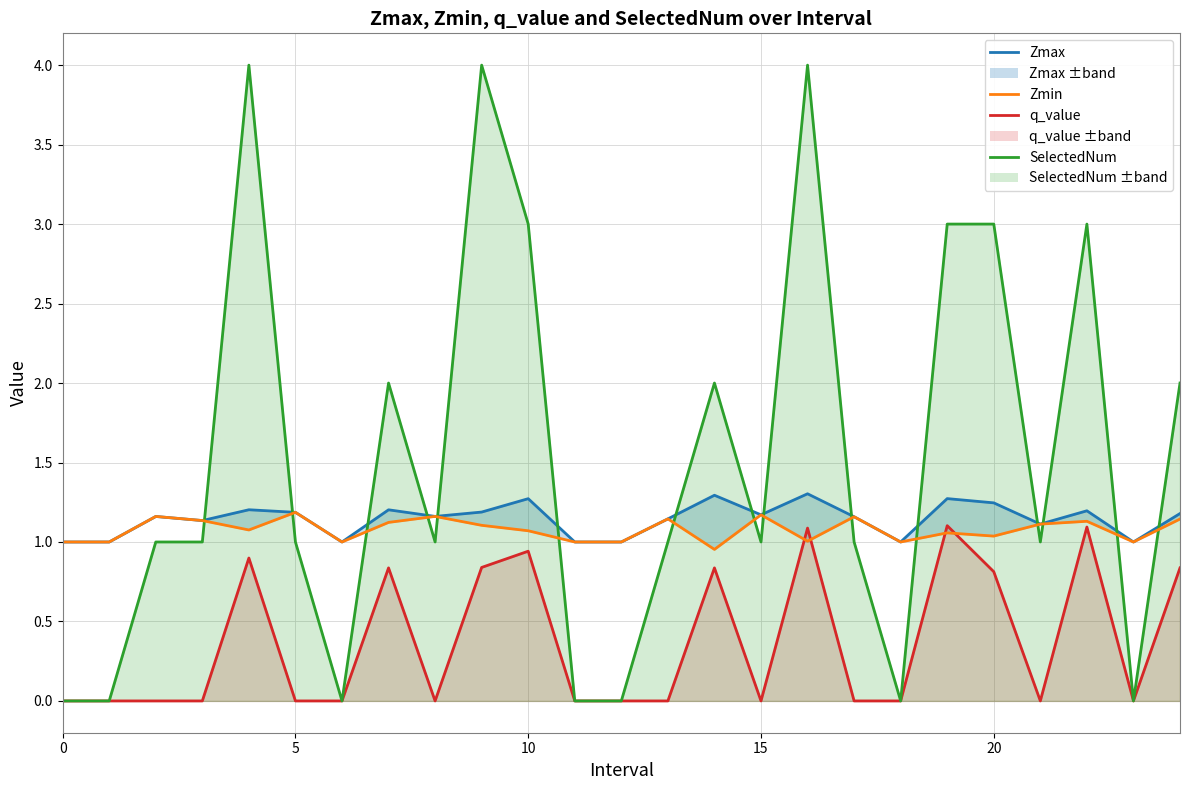

Reading left to right, extract all data points from this chart.

Zmax: 1.0	1.0	1.2	1.1	1.2	1.2	1.0	1.2	1.2	1.2	1.3	1.0	1.0	1.1	1.3	1.2	1.3	1.2	1.0	1.3	1.2	1.1	1.2	1.0	1.2
q_value: 0.0	0.0	0.0	0.0	0.9	0.0	0.0	0.8	0.0	0.8	0.9	0.0	0.0	0.0	0.8	0.0	1.1	0.0	0.0	1.1	0.8	0.0	1.1	0.0	0.8
SelectedNum: 0.0	0.0	1.0	1.0	4.0	1.0	0.0	2.0	1.0	4.0	3.0	0.0	0.0	1.0	2.0	1.0	4.0	1.0	0.0	3.0	3.0	1.0	3.0	0.0	2.0
Zmin: 1.0	1.0	1.2	1.1	1.1	1.2	1.0	1.1	1.2	1.1	1.1	1.0	1.0	1.1	1.0	1.2	1.0	1.2	1.0	1.1	1.0	1.1	1.1	1.0	1.1